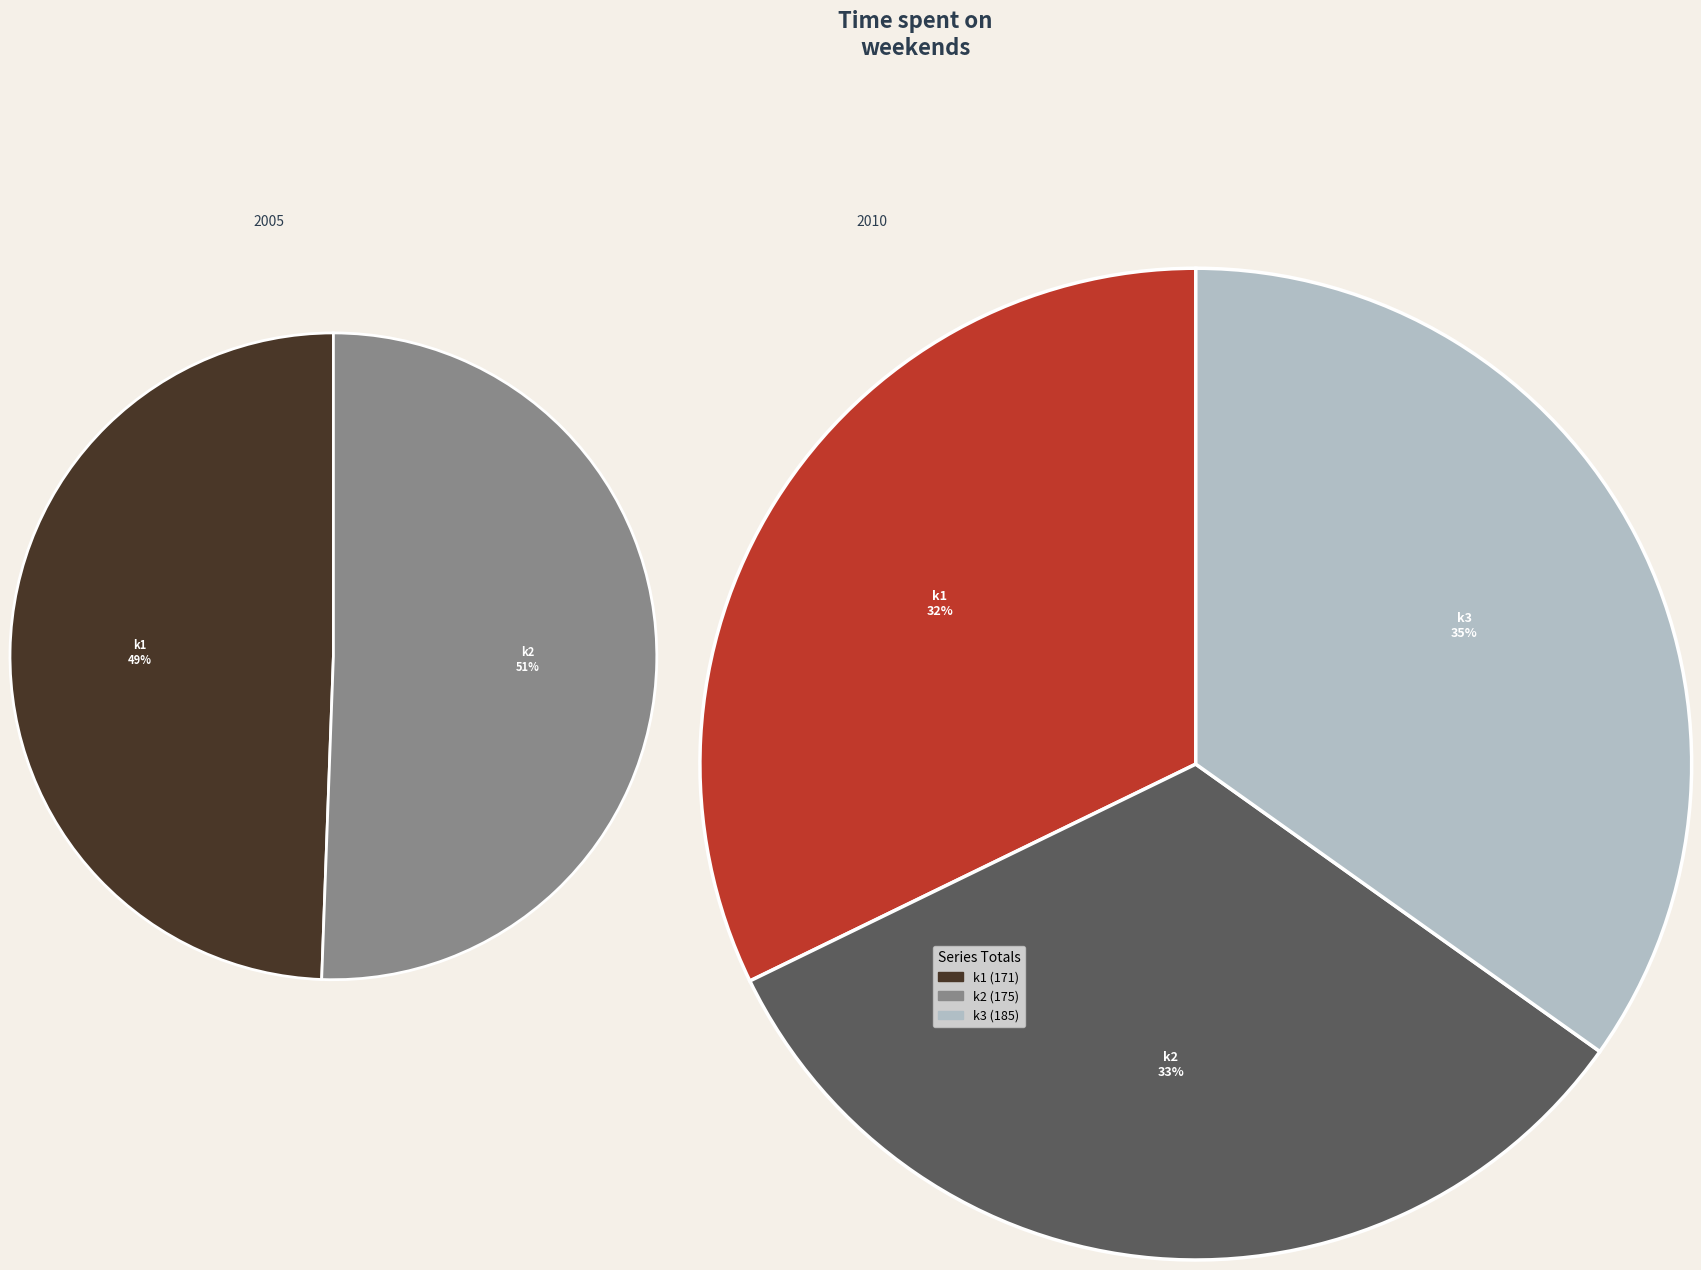

What percentage is NOT represented by 19?

98.8%